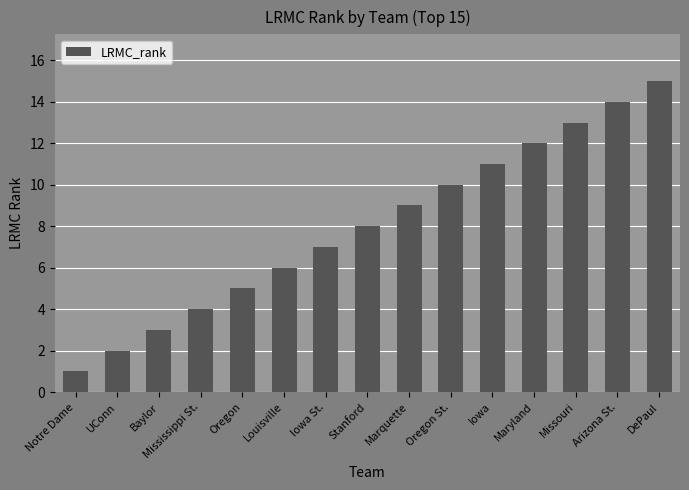

What is the greatest value displayed?

15